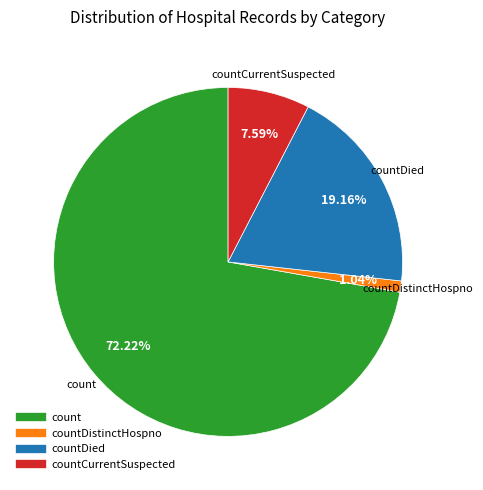

Does any single category account for the majority?

Yes